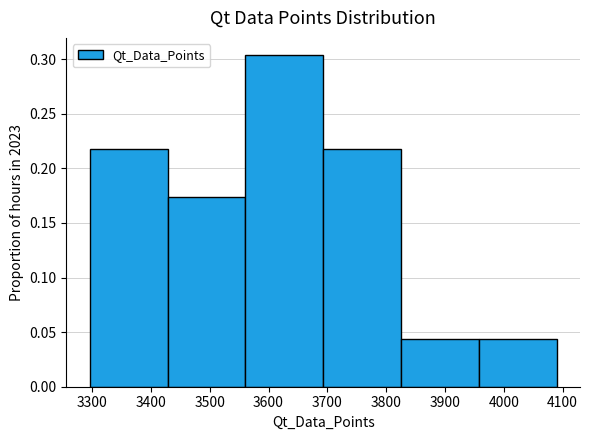

Over which range of the x-axis is the bar tallest?

3560 to 3690